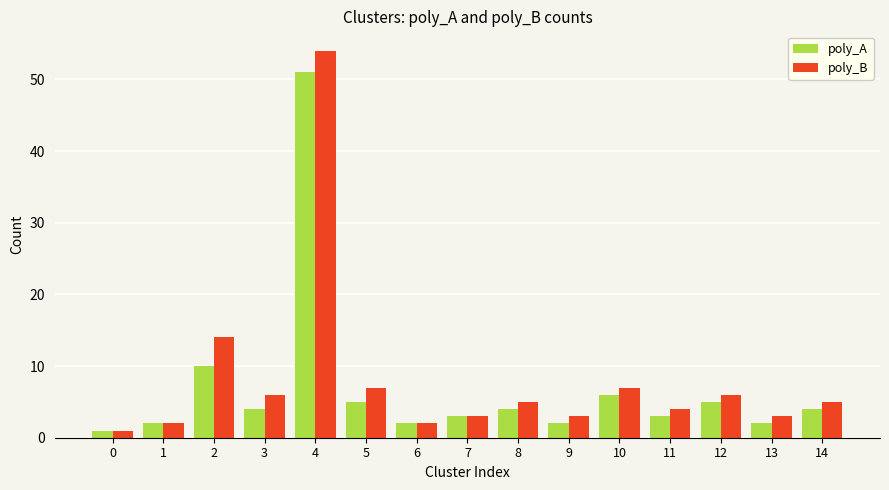

Are the bars grouped side by side (vs. stacked)?

Yes